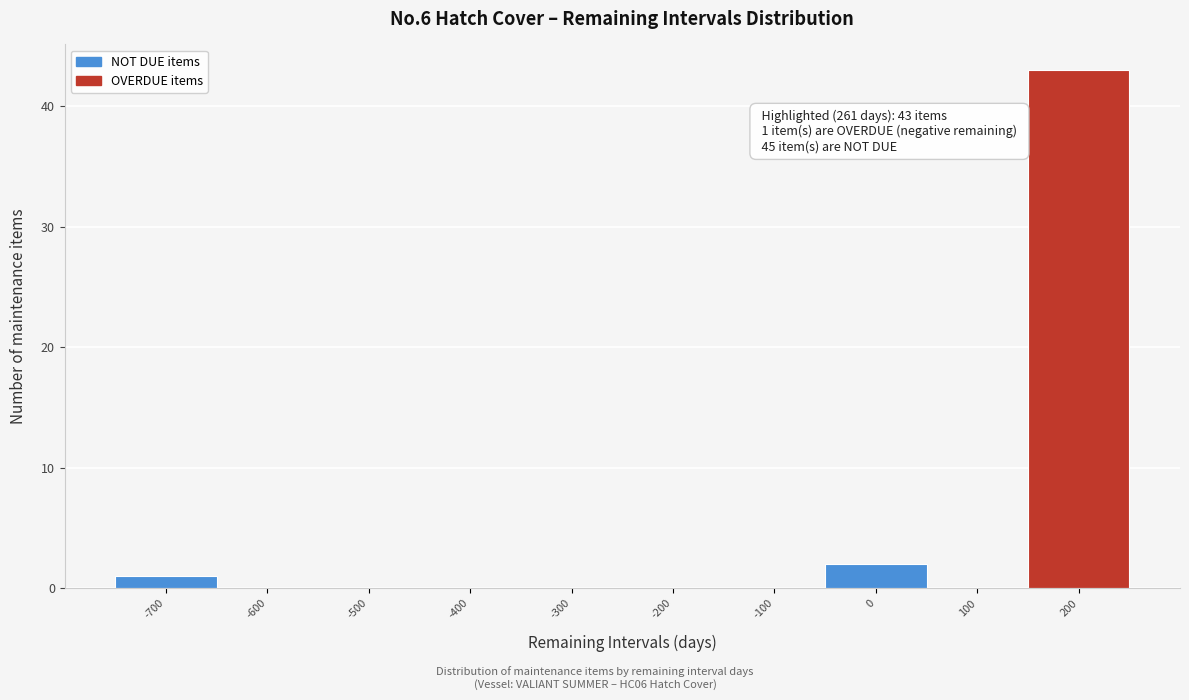

Reading left to right, extract all data points from this chart.

-700=1	-600=0	-500=0	-400=0	-300=0	-200=0	-100=0	0=2	100=0	200=43